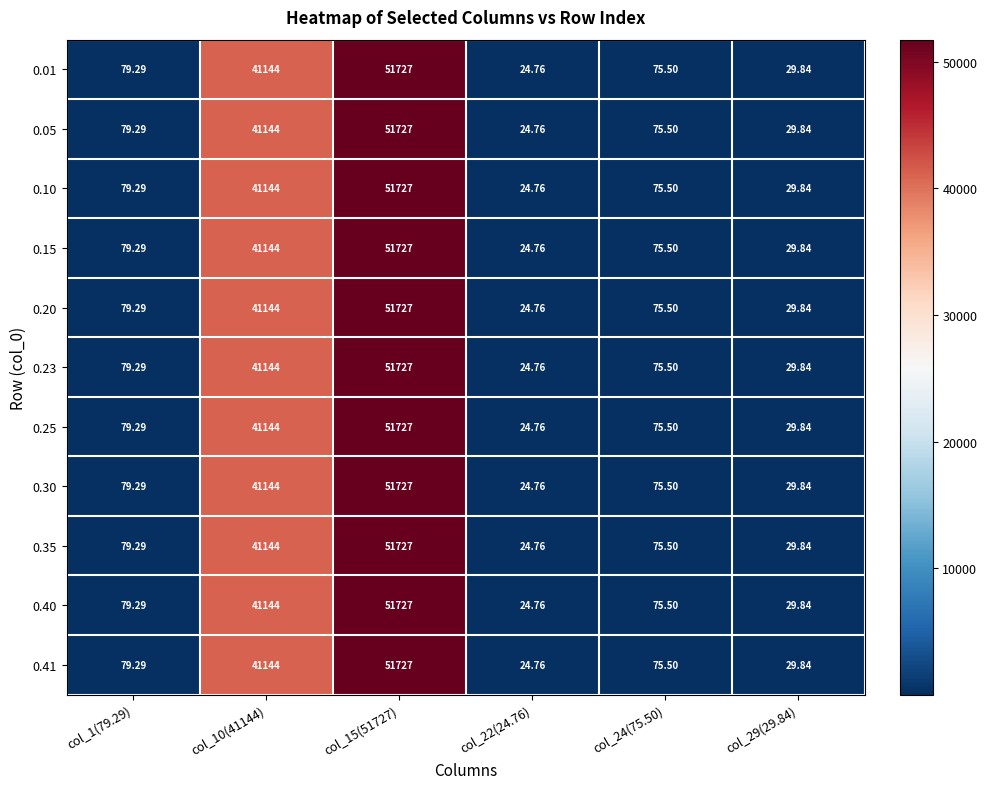

Count the number of categories in the chart.

6